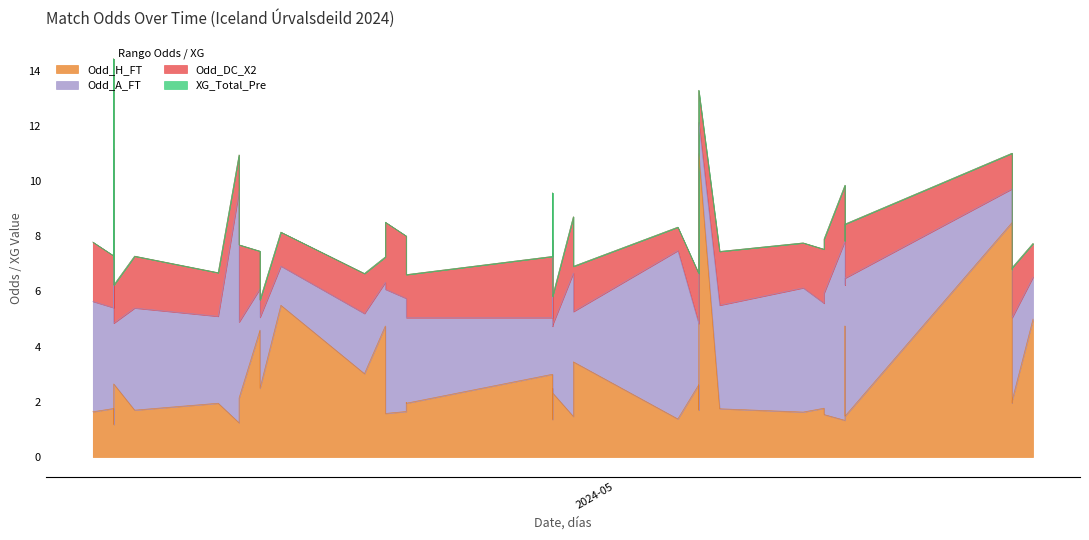

Which category has the lowest value in the Odd_H_FT series?

2024-04-07